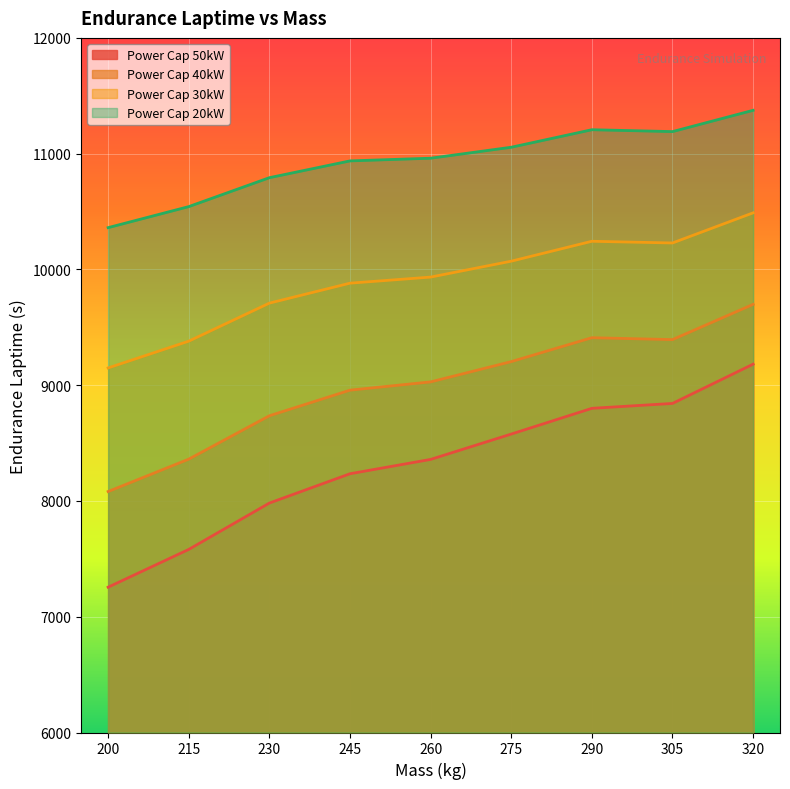

Where does the Power Cap 30kW series first go above 9933?

260